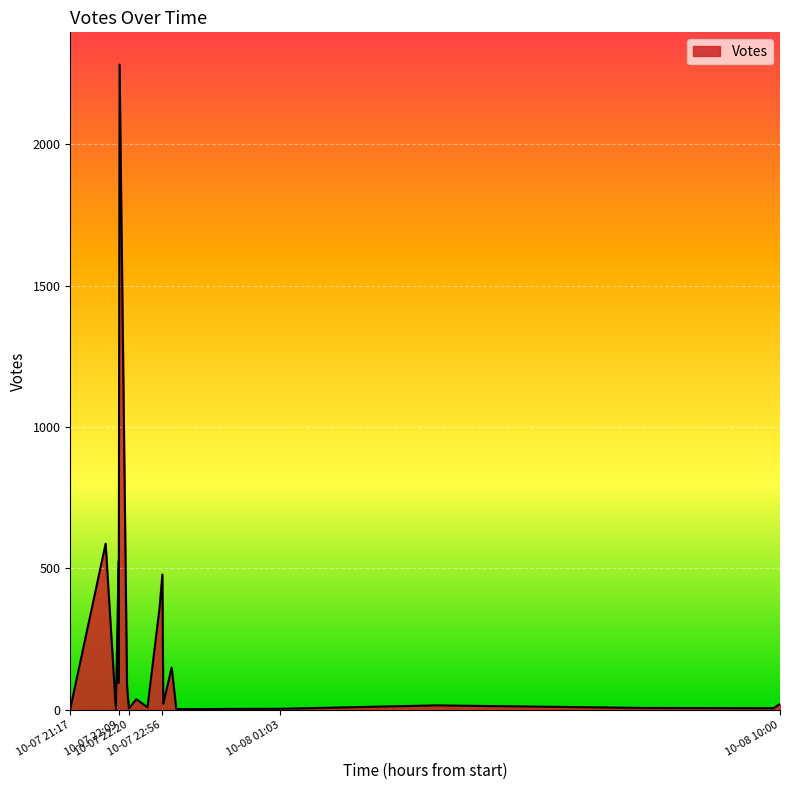

What is the difference between the maximum and second lowest values?

2279